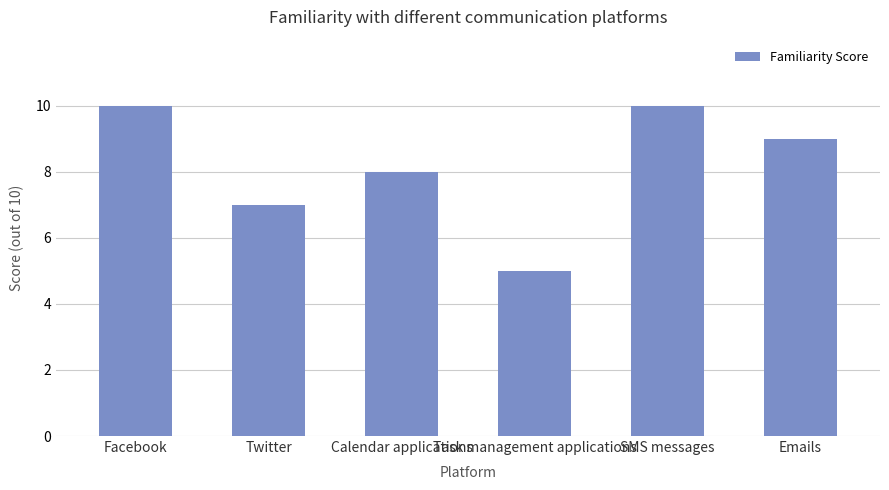

Between SMS messages and Task management applications, which is larger?

SMS messages